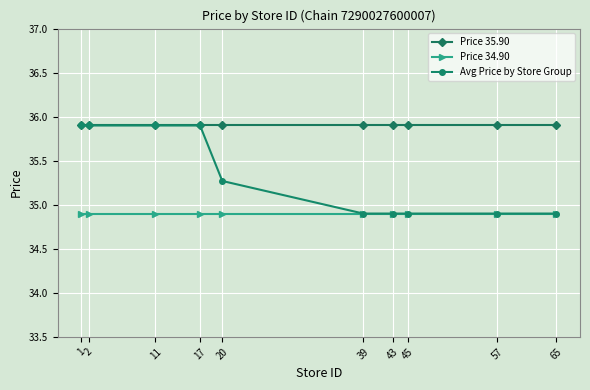

What is the value of the Price 35.90 point at the 6th from the left?

35.9